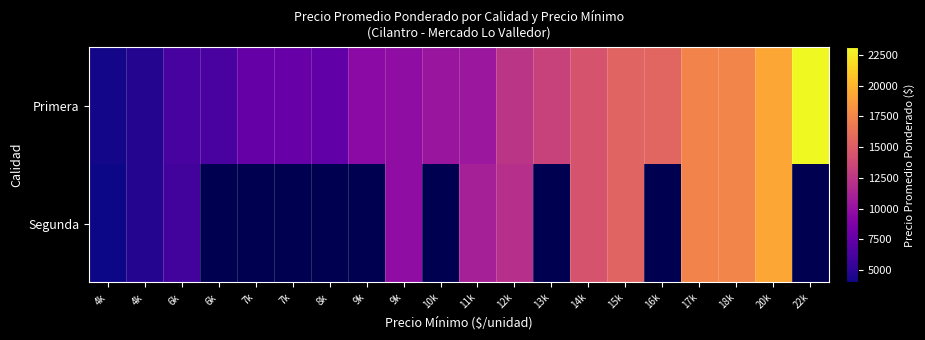

At 6k, list the series in order from largest to smallest.

Primera, Segunda